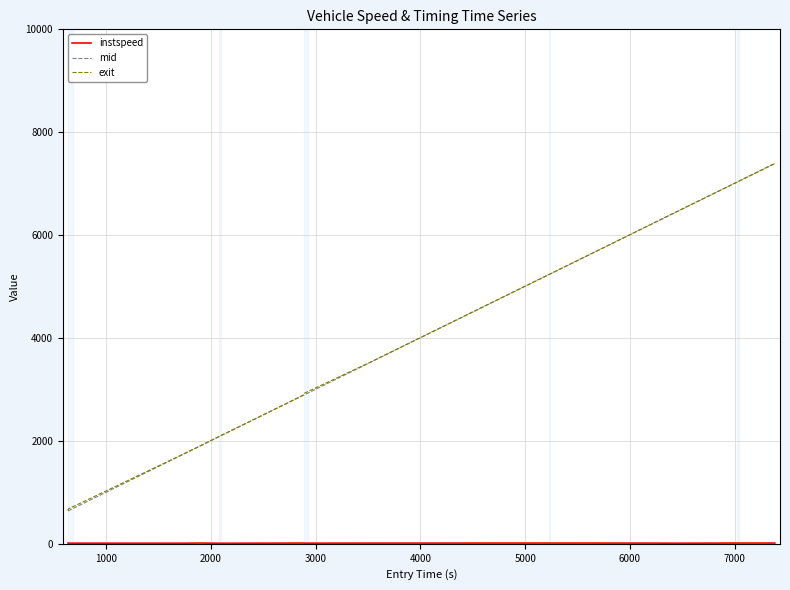

What is the minimum value for exit?

643.1